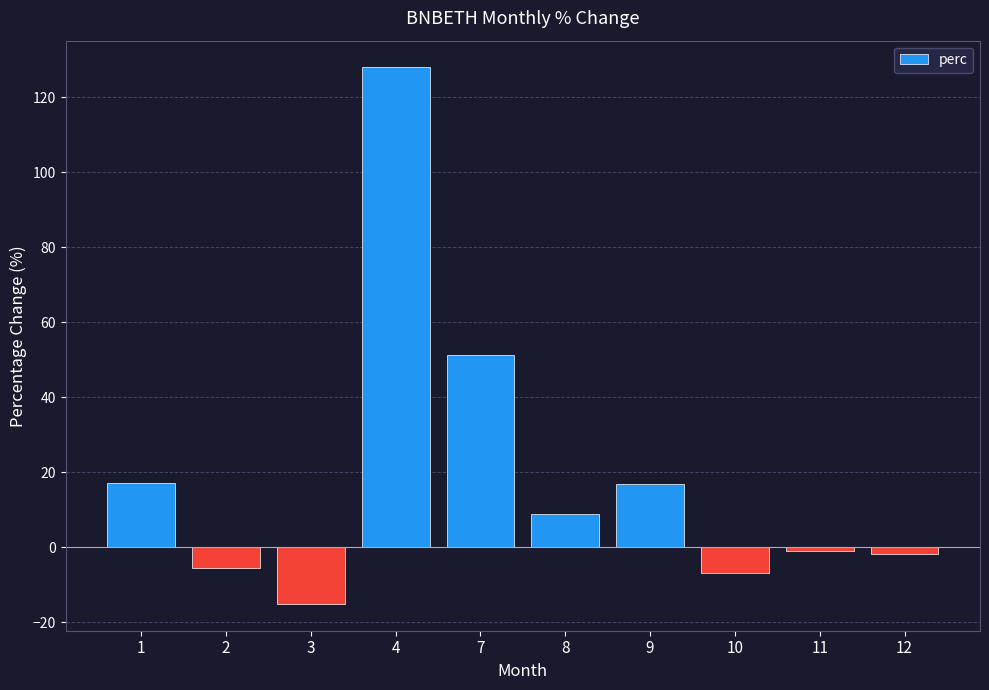

What is the maximum value shown in the chart?

128.0